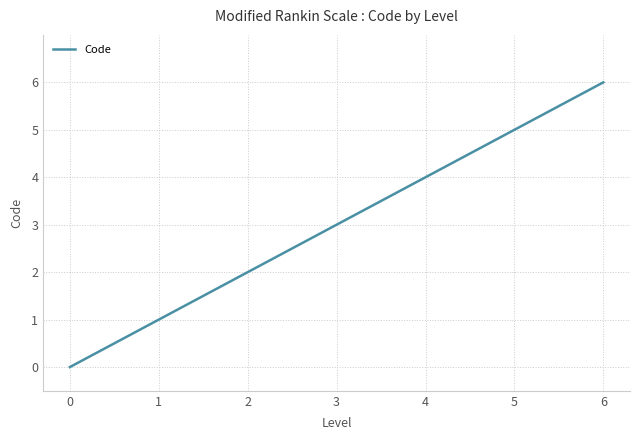

What is the greatest value displayed?

6.0